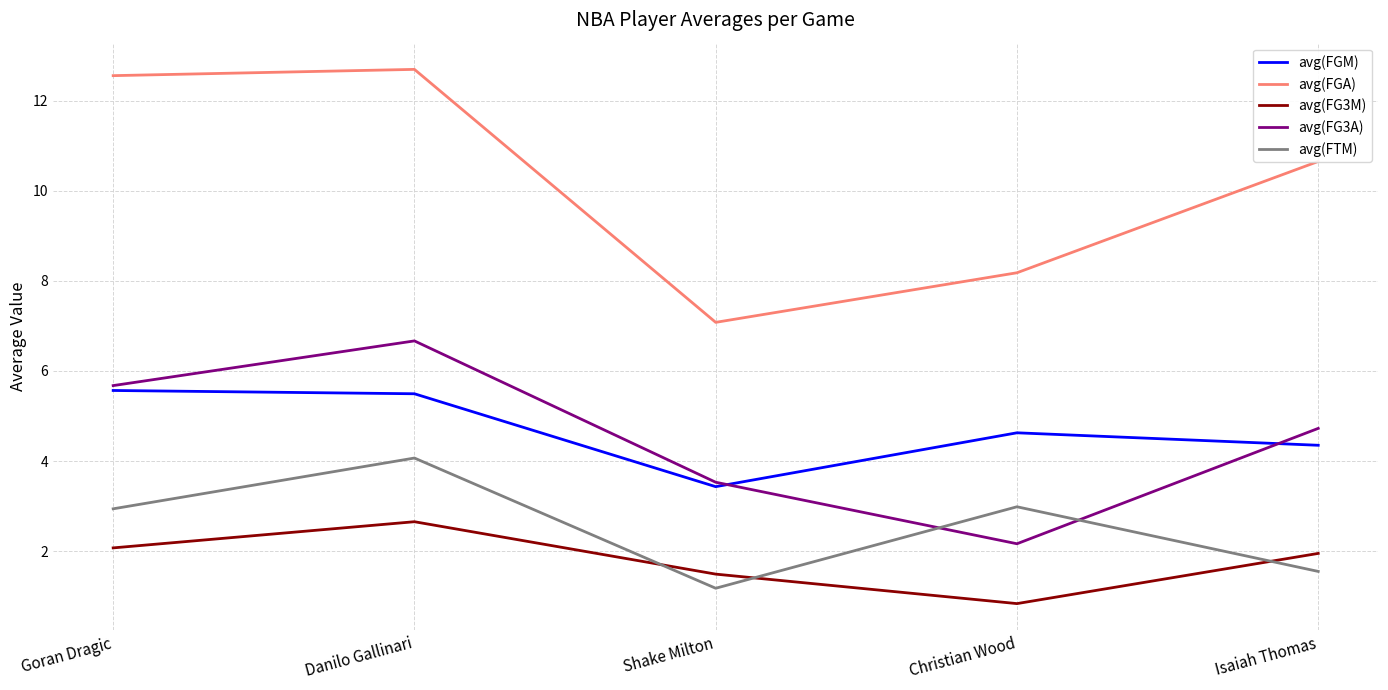

True or false: avg(FGM) and avg(FTM) cross at least once.

False